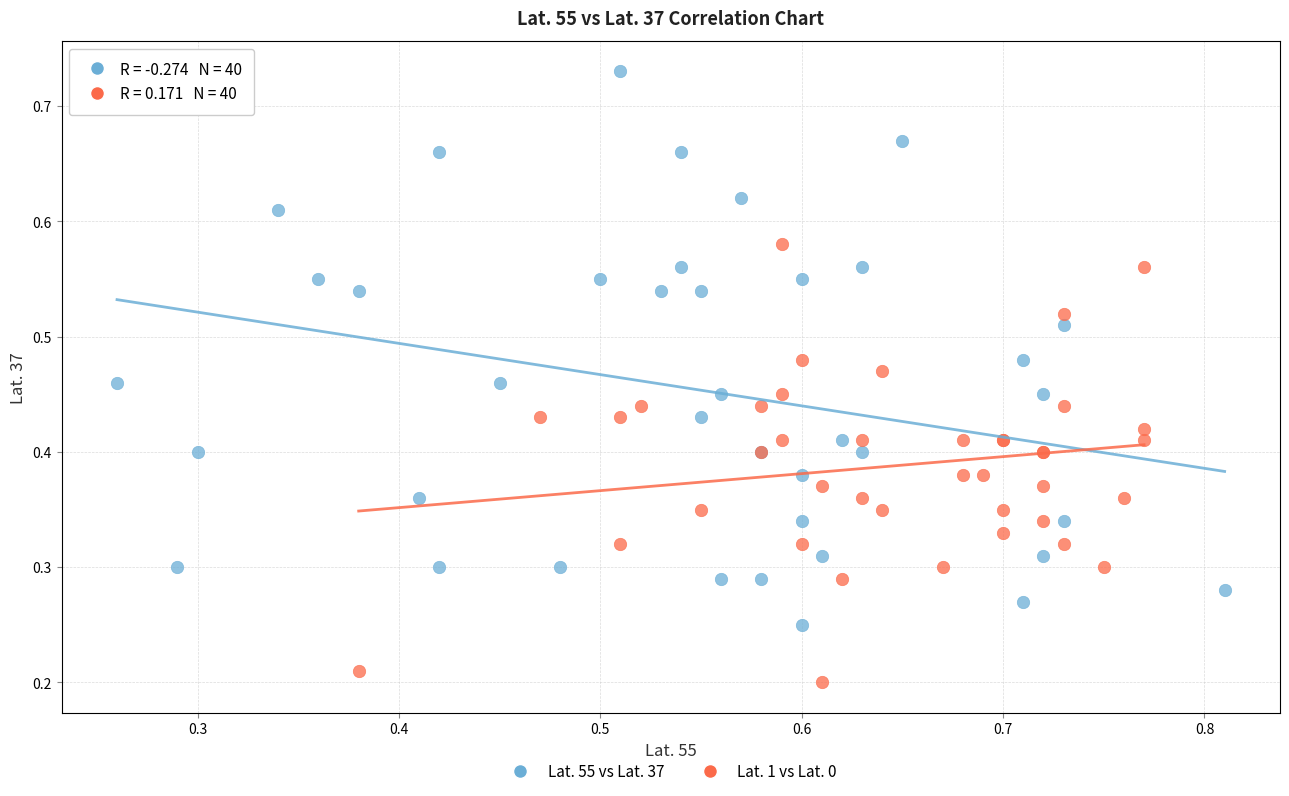

Which series contains the highest Y value?

Lat. 55 vs Lat. 37